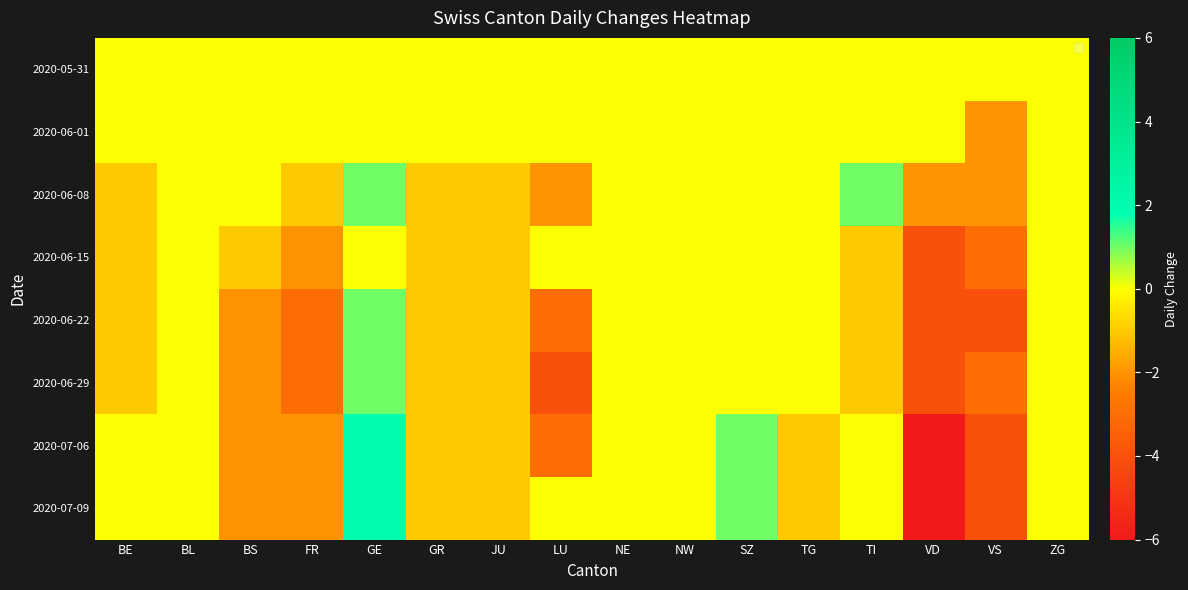

Which series has the widest spread of values?

2020-07-06